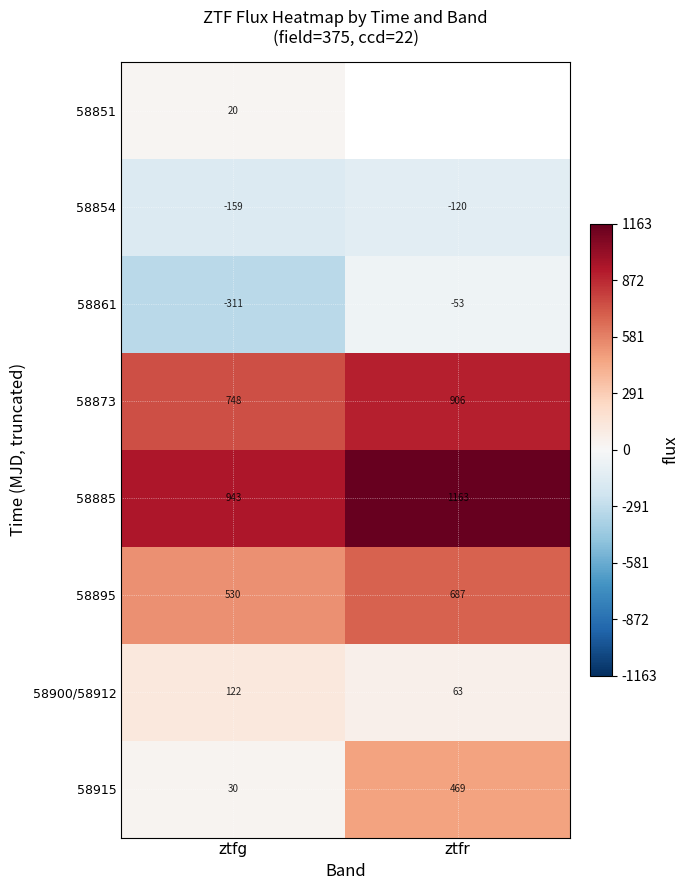

What is the total value across all series at ztfg?

1923.0